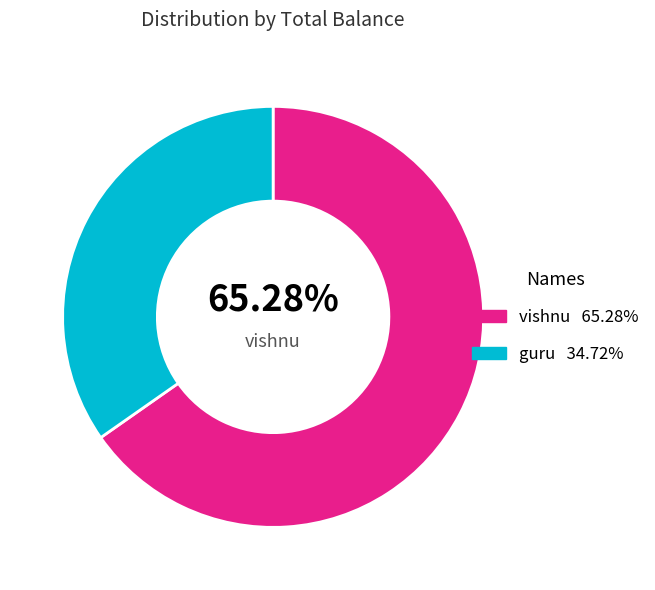

Count the number of slices in the pie.

2